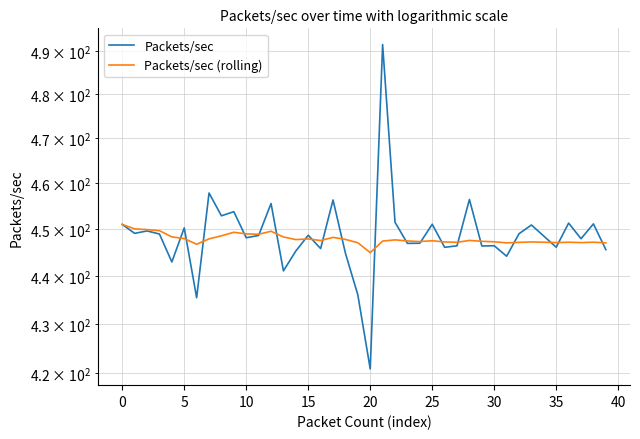

The value of Packets/sec (rolling) at 25 is 183.2. True or false?

False